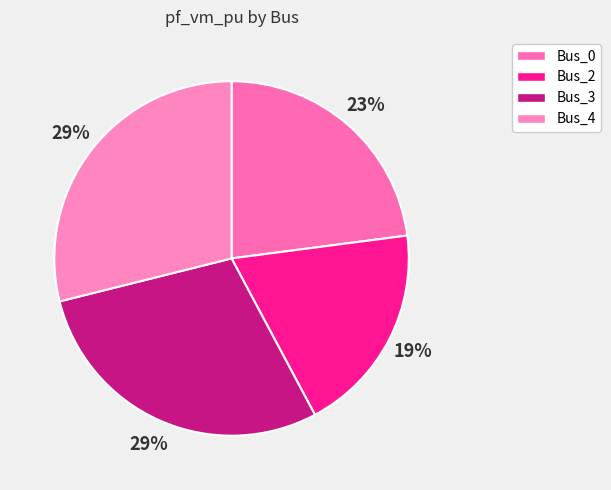

Combined, do Bus_4 and Bus_2 account for over 50%?

No